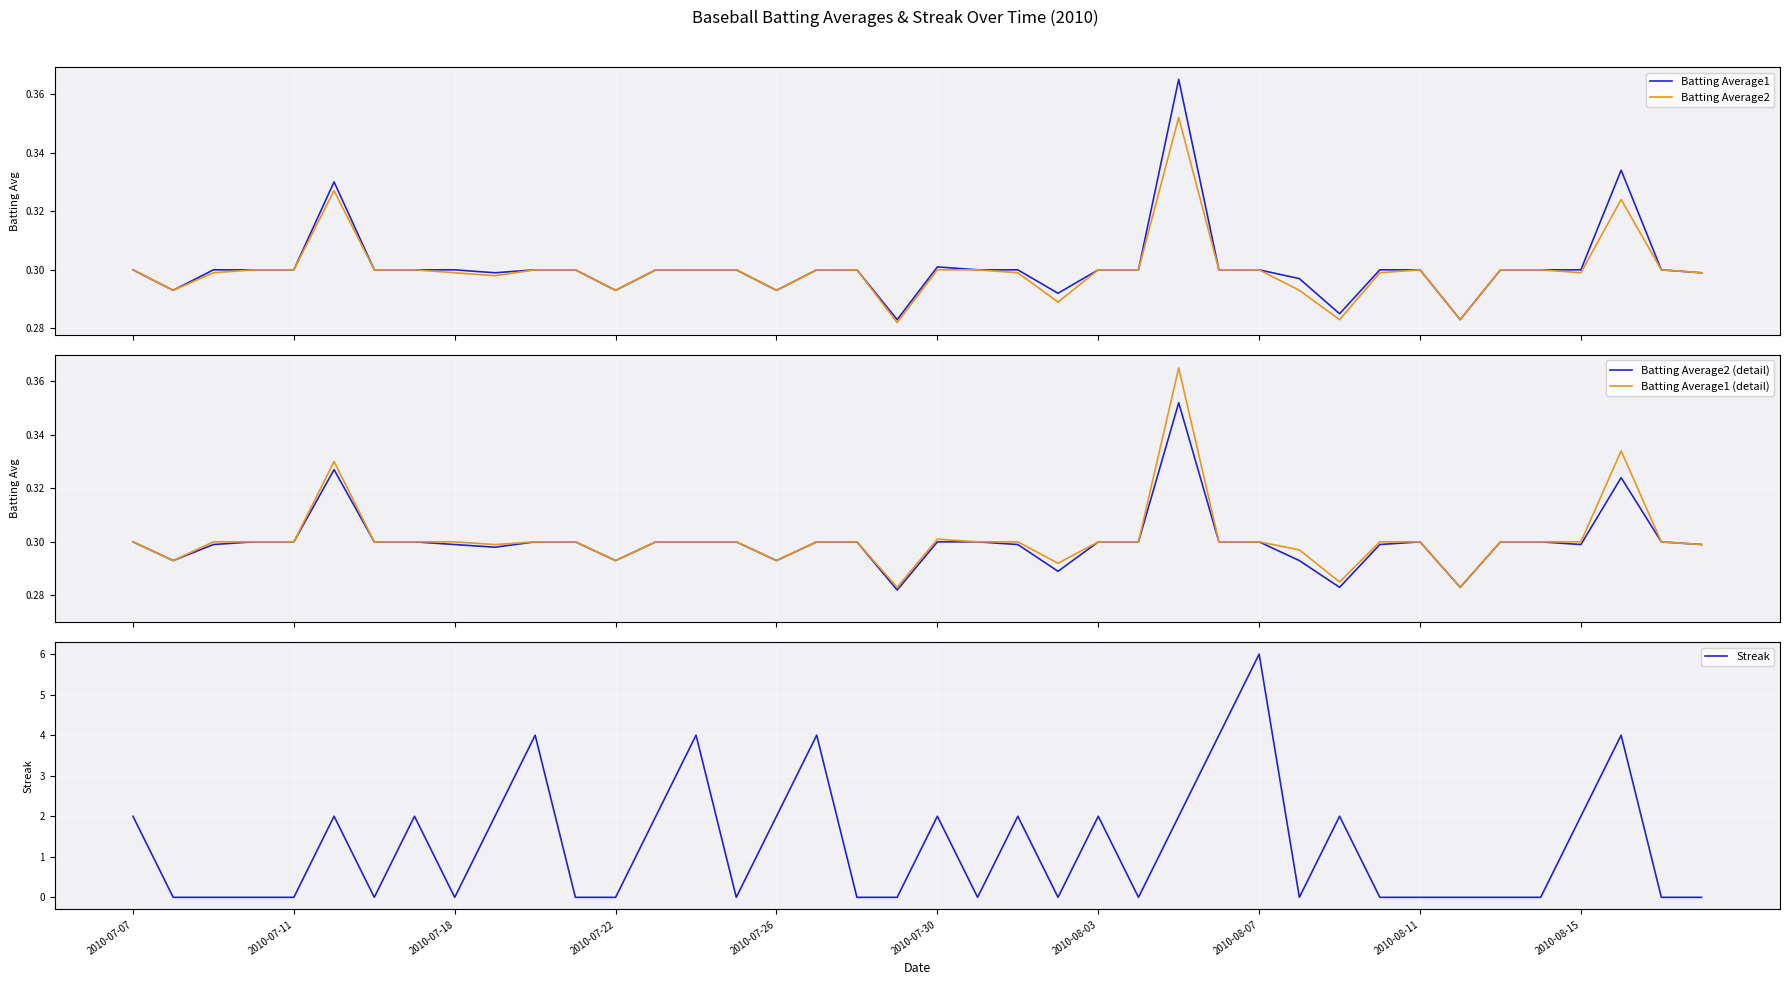

Count the number of data series in this chart.

5